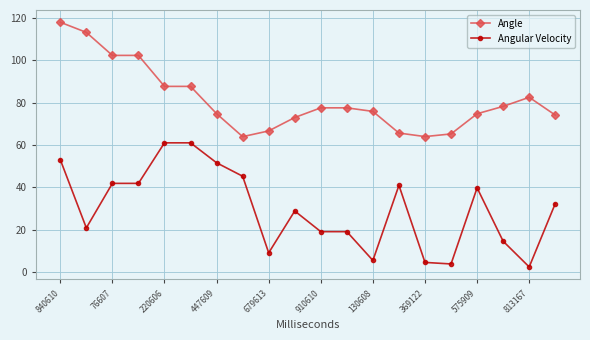

What is the difference between the second highest and second lowest values in the Angle series?

49.3